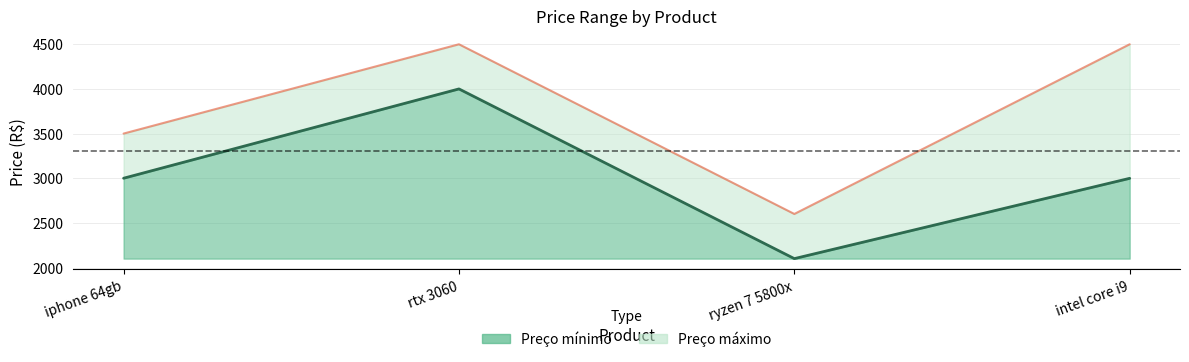

Reading right to left, what are all the values shown in this chart?

Preço mínimo: 2999	2100	4000	3000
Preço máximo: 4500	2600	4500	3500